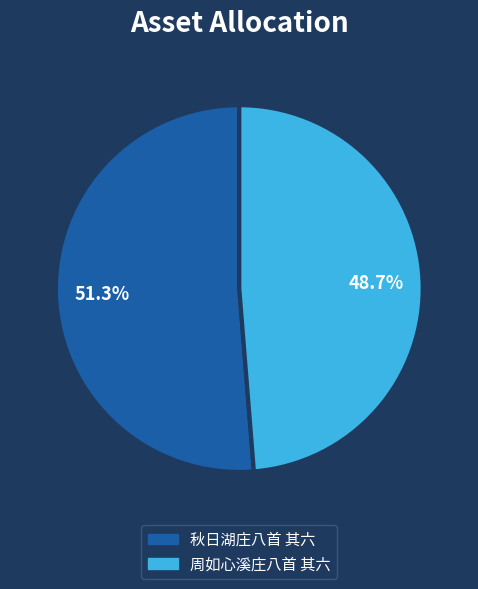

Rank the categories by value from lowest to highest.

周如心溪庄八首 其六, 秋日湖庄八首 其六